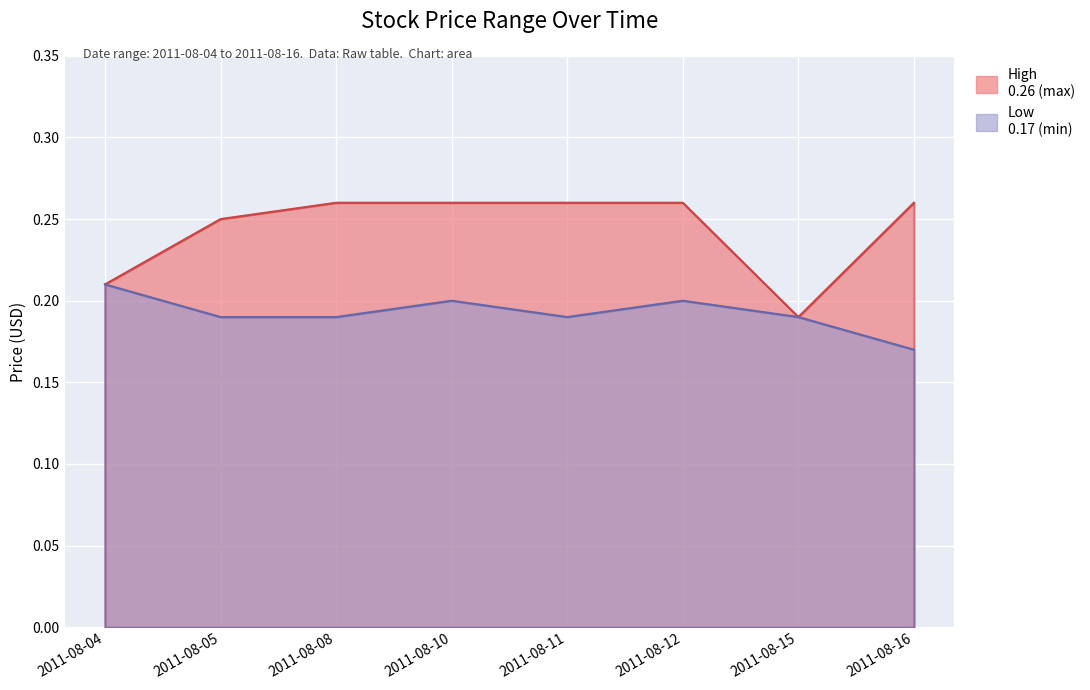

How many lines are shown in the chart?

2